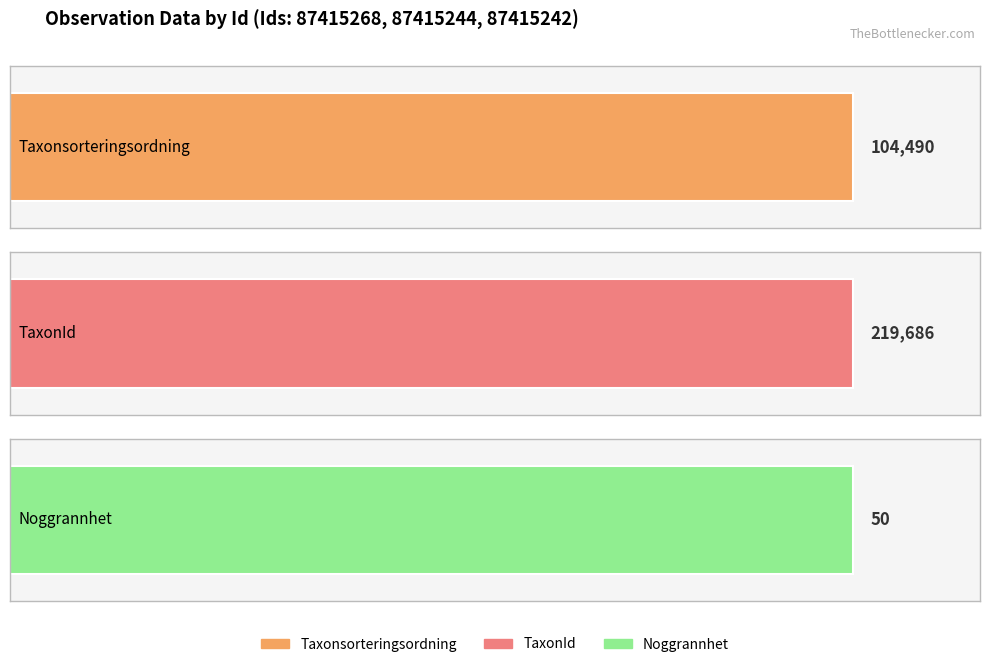

Between 87415242 and 87415268, which is larger?

87415268